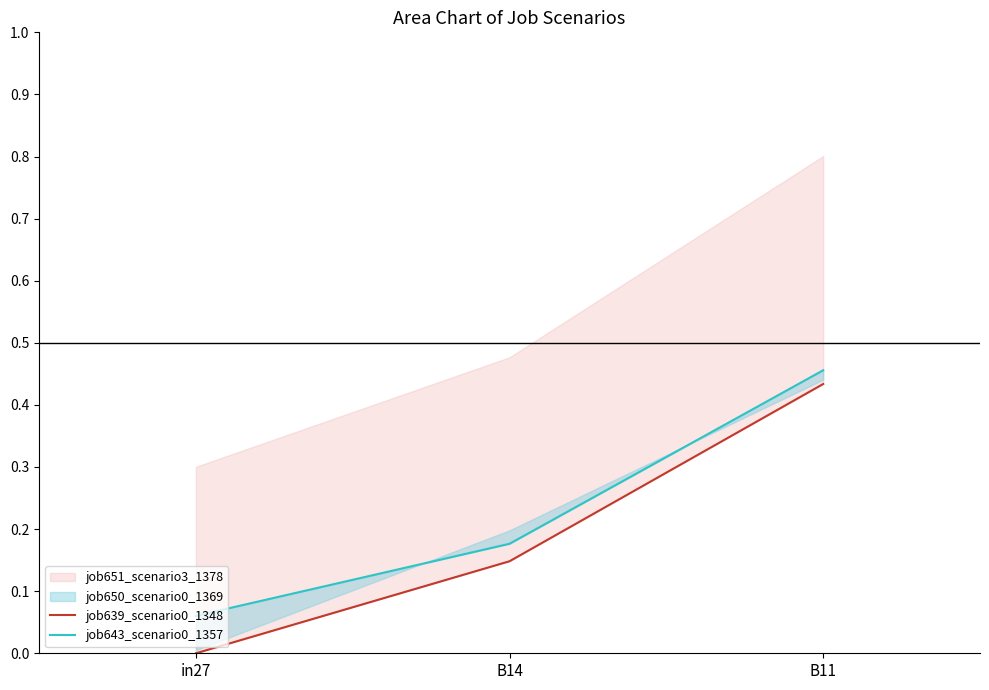

Between in27 and B14, which series saw the biggest shift?

job639_scenario0_1348